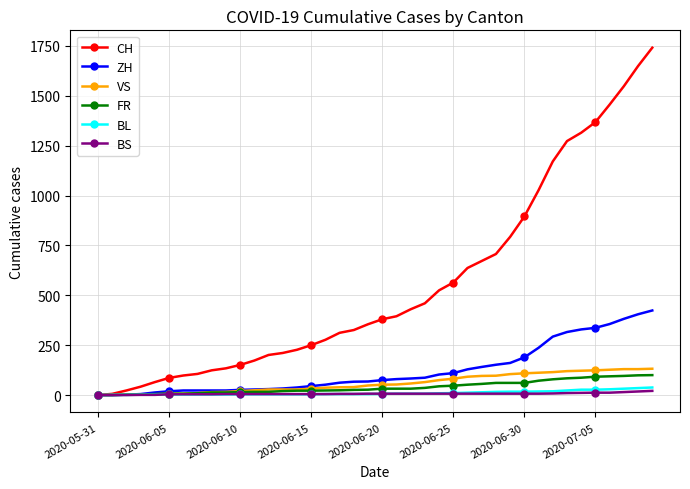

Which series has the largest range (max minus min)?

CH